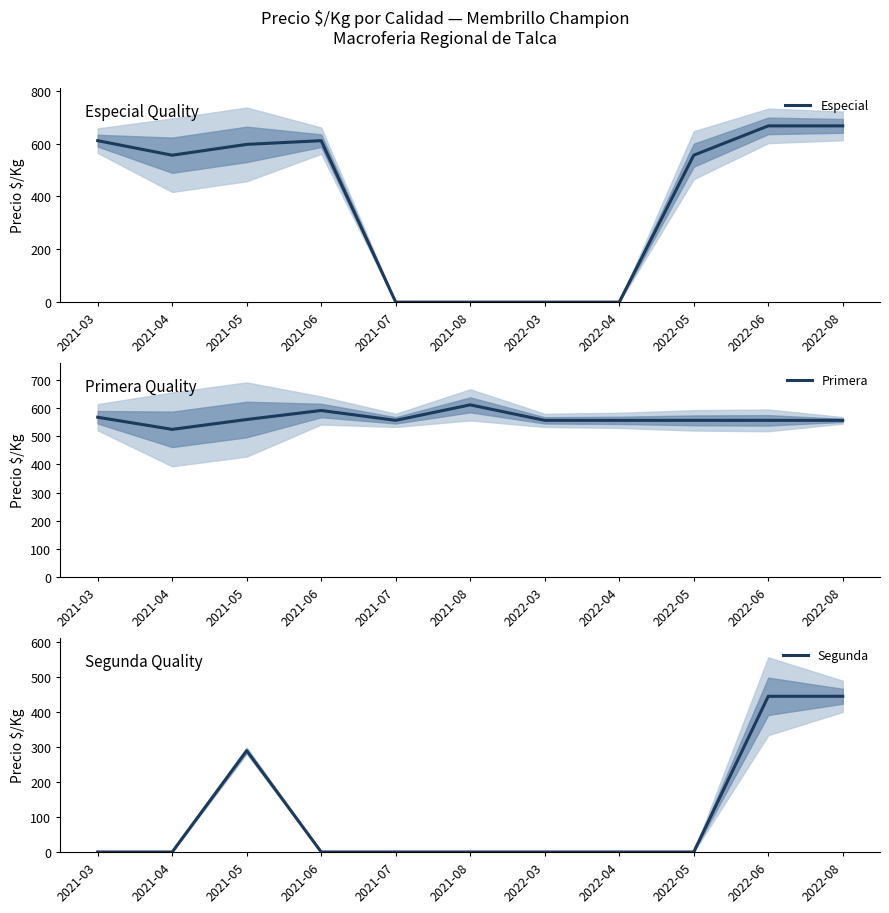

What is the difference between the Especial values at 2022-05 and 2022-08?

111